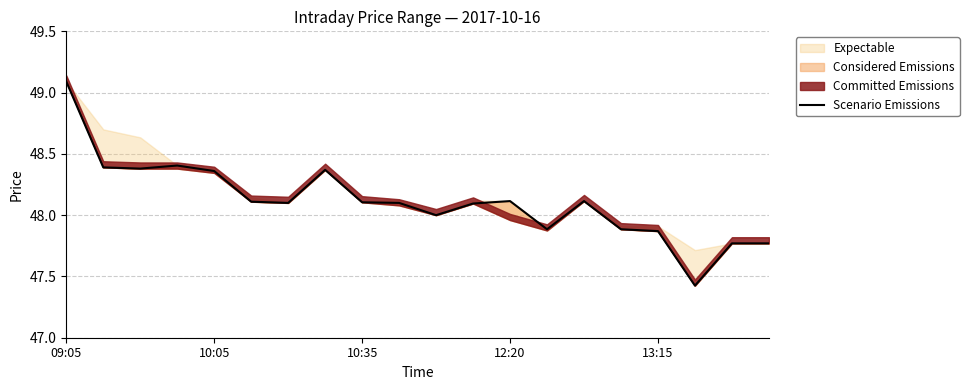

What is the ratio of the value at 10 to the value at 8?

1.0